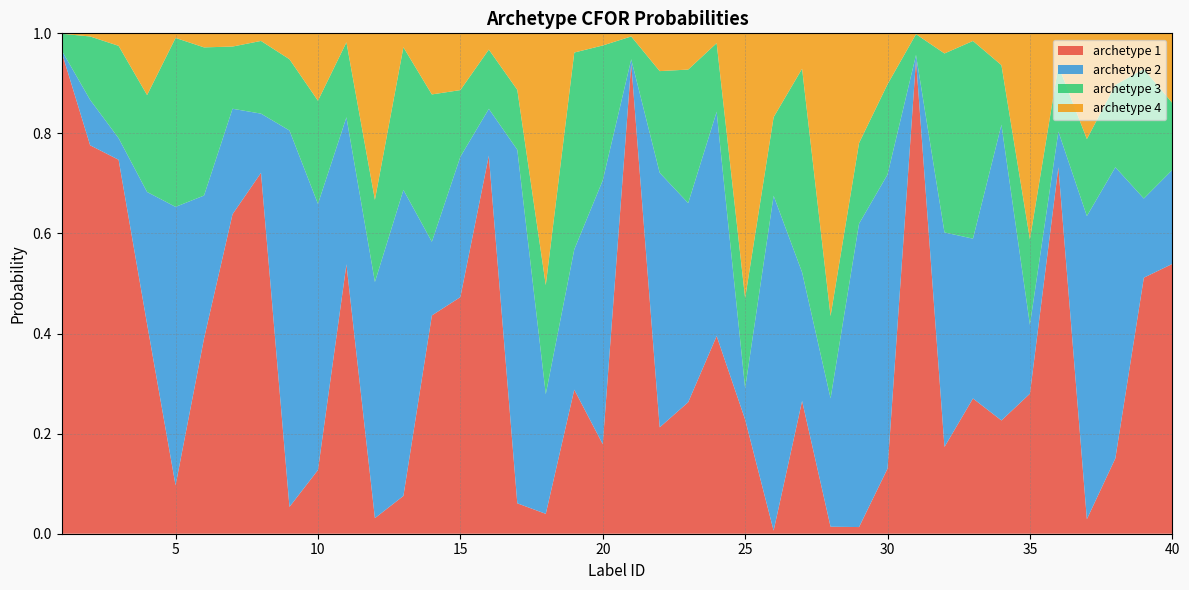

Reading left to right, transcribe all the data shown in this chart.

archetype 1: 1=1.0	2=0.8	3=0.7	4=0.4	5=0.1	6=0.4	7=0.6	8=0.7	9=0.1	10=0.1	11=0.5	12=0.0	13=0.1	14=0.4	15=0.5	16=0.8	17=0.1	18=0.0	19=0.3	20=0.2	21=0.9	22=0.2	23=0.3	24=0.4	25=0.2	26=0.0	27=0.3	28=0.0	29=0.0	30=0.1	31=0.9	32=0.2	33=0.3	34=0.2	35=0.3	36=0.7	37=0.0	38=0.2	39=0.5	40=0.5
archetype 2: 1=0.0	2=0.1	3=0.0	4=0.3	5=0.6	6=0.3	7=0.2	8=0.1	9=0.8	10=0.5	11=0.3	12=0.5	13=0.6	14=0.1	15=0.3	16=0.1	17=0.7	18=0.2	19=0.3	20=0.5	21=0.0	22=0.5	23=0.4	24=0.4	25=0.1	26=0.7	27=0.3	28=0.3	29=0.6	30=0.6	31=0.0	32=0.4	33=0.3	34=0.6	35=0.1	36=0.1	37=0.6	38=0.6	39=0.2	40=0.2
archetype 3: 1=0.0	2=0.1	3=0.2	4=0.2	5=0.3	6=0.3	7=0.1	8=0.1	9=0.1	10=0.2	11=0.1	12=0.2	13=0.3	14=0.3	15=0.1	16=0.1	17=0.1	18=0.2	19=0.4	20=0.3	21=0.0	22=0.2	23=0.3	24=0.1	25=0.2	26=0.2	27=0.4	28=0.2	29=0.2	30=0.2	31=0.0	32=0.4	33=0.4	34=0.1	35=0.2	36=0.1	37=0.2	38=0.2	39=0.3	40=0.1
archetype 4: 1=0.0	2=0.0	3=0.0	4=0.1	5=0.0	6=0.0	7=0.0	8=0.0	9=0.1	10=0.1	11=0.0	12=0.3	13=0.0	14=0.1	15=0.1	16=0.0	17=0.1	18=0.5	19=0.0	20=0.0	21=0.0	22=0.1	23=0.1	24=0.0	25=0.5	26=0.2	27=0.1	28=0.6	29=0.2	30=0.1	31=0.0	32=0.0	33=0.0	34=0.1	35=0.4	36=0.1	37=0.2	38=0.1	39=0.1	40=0.1